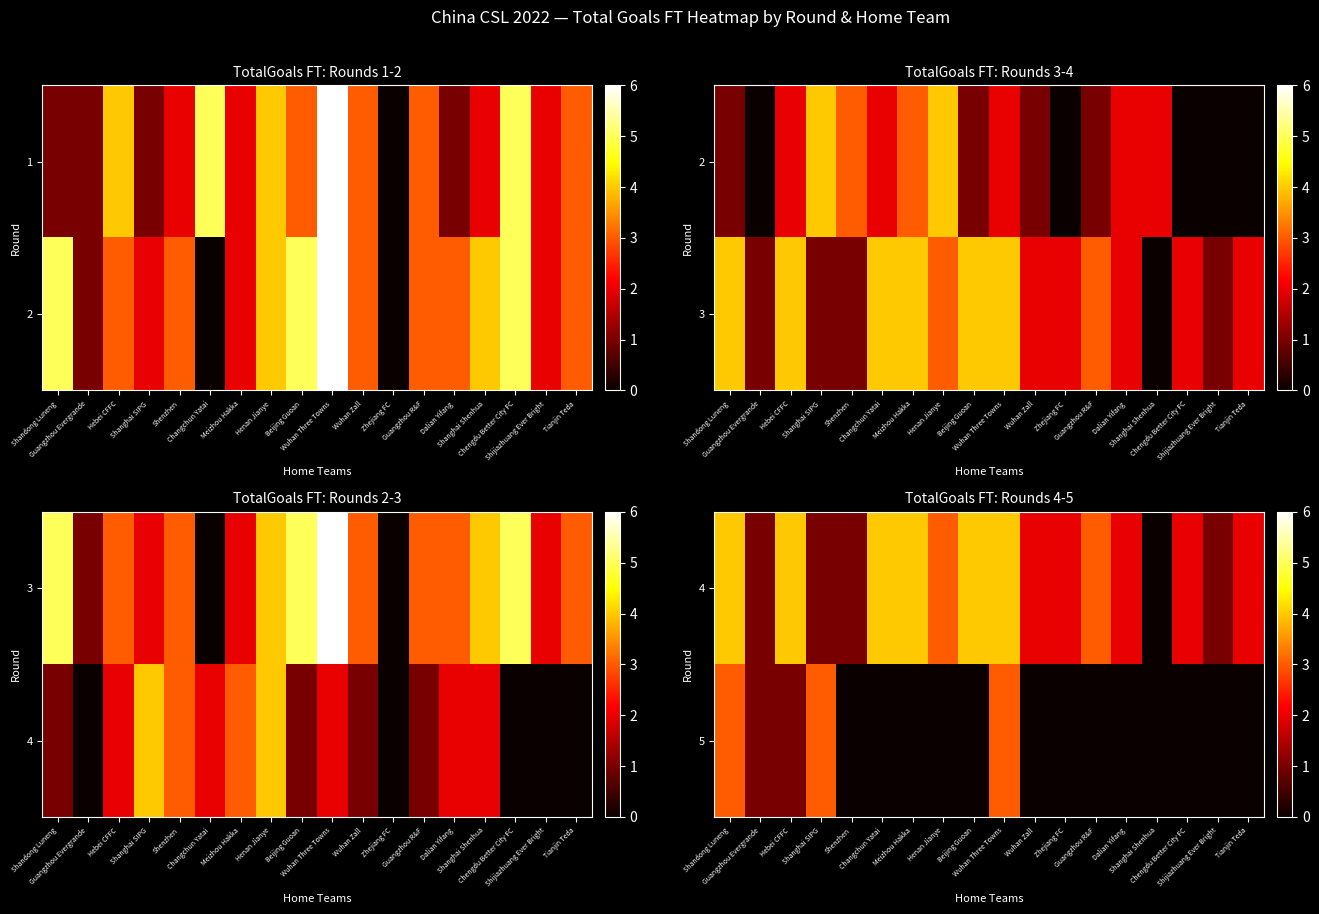

What is the total value across all series at Wuhan Zall?

2